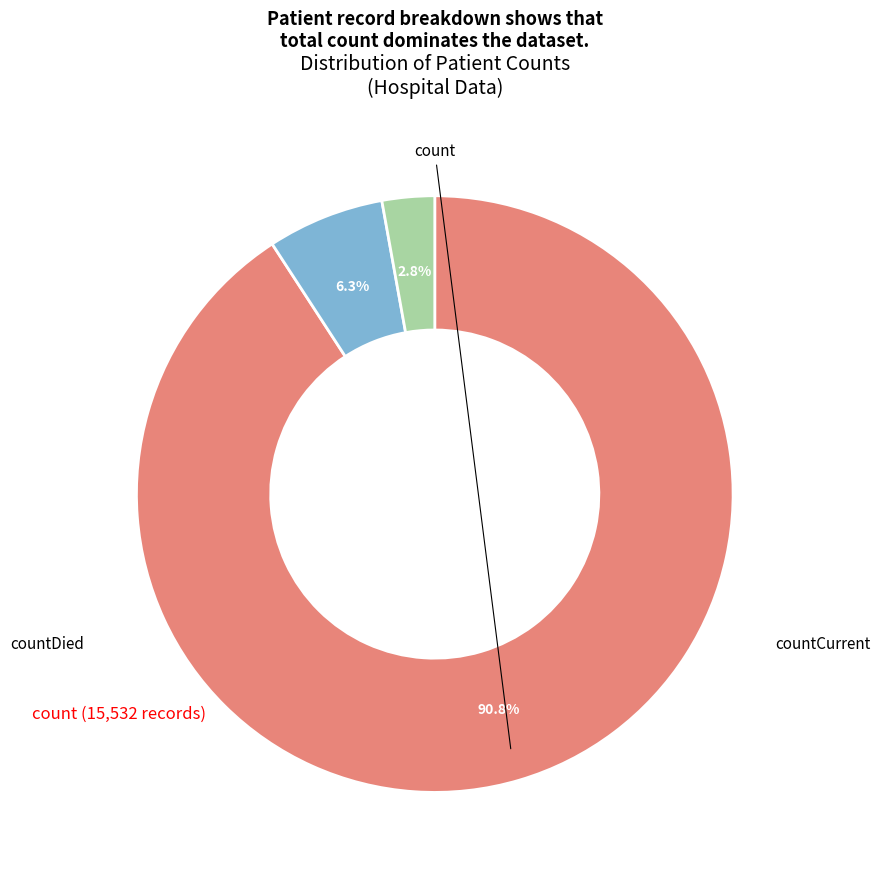

Count the number of slices in the pie.

3